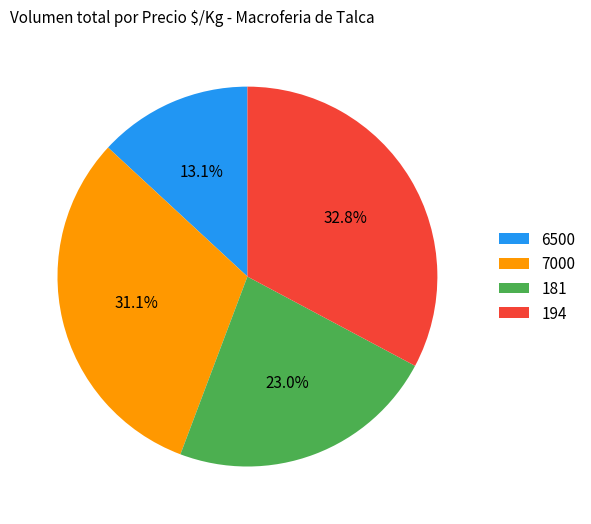

Count the number of slices in the pie.

4